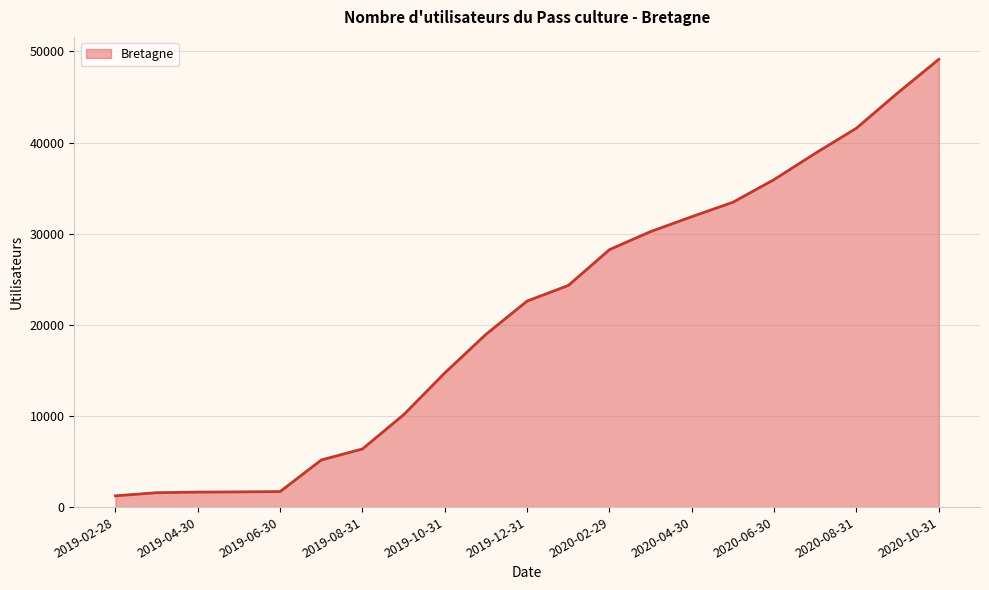

What is the greatest value displayed?

49133